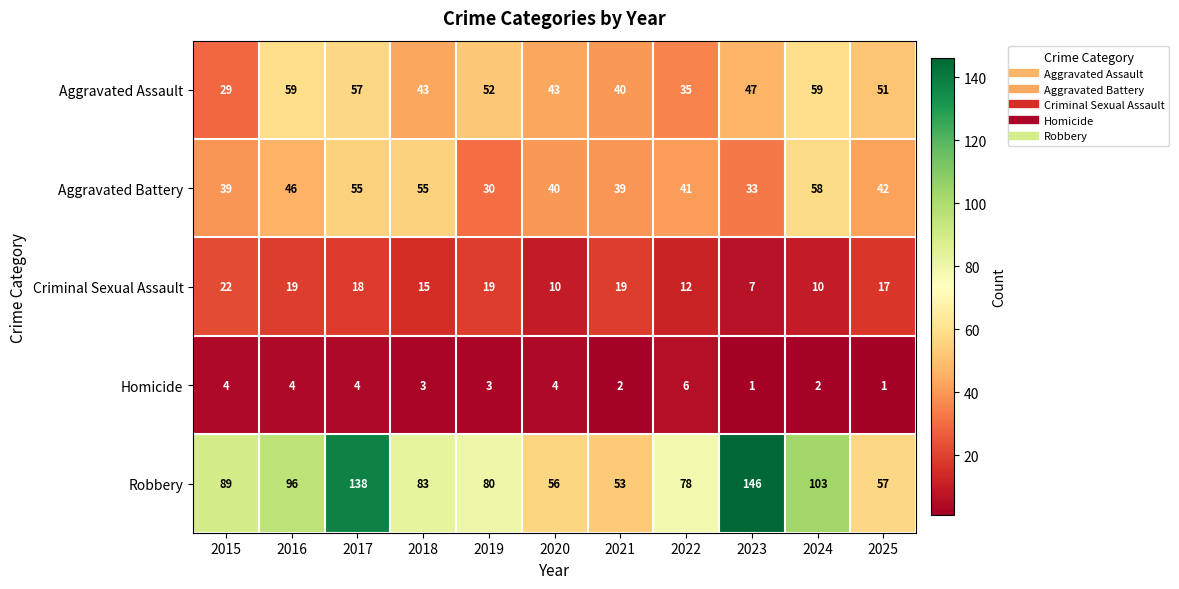

At which label does Aggravated Battery reach its peak?

2024